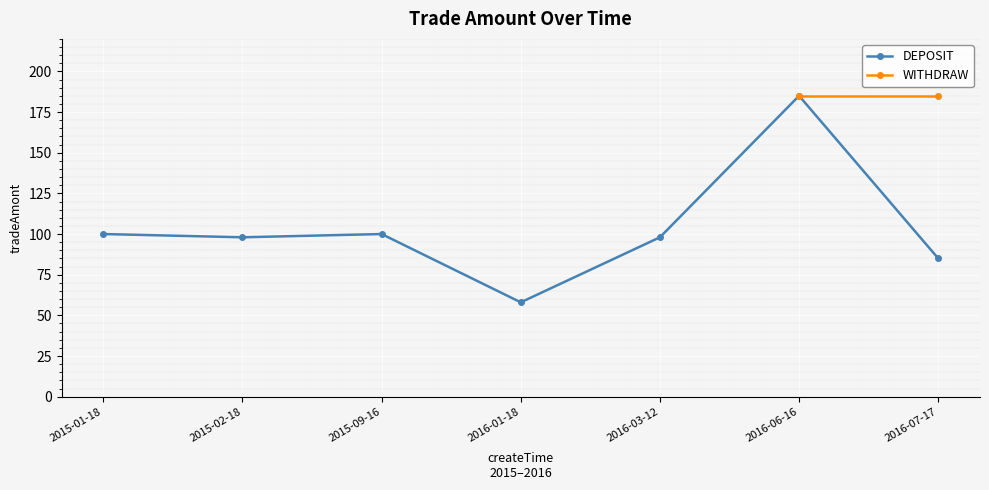

True or false: DEPOSIT has a value of 185 at 2016-06-16.

True